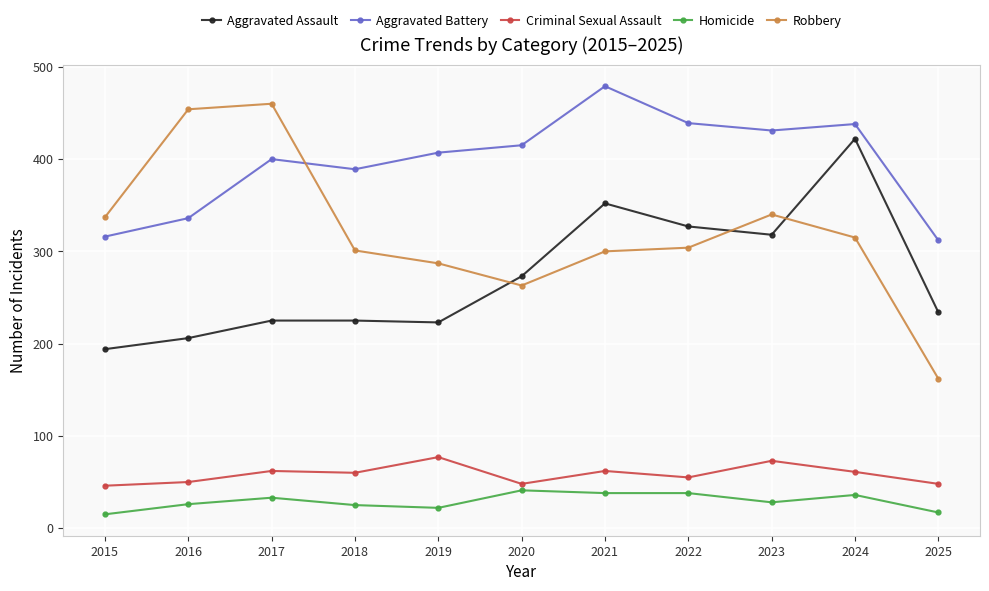

How many distinct data groups are displayed?

5